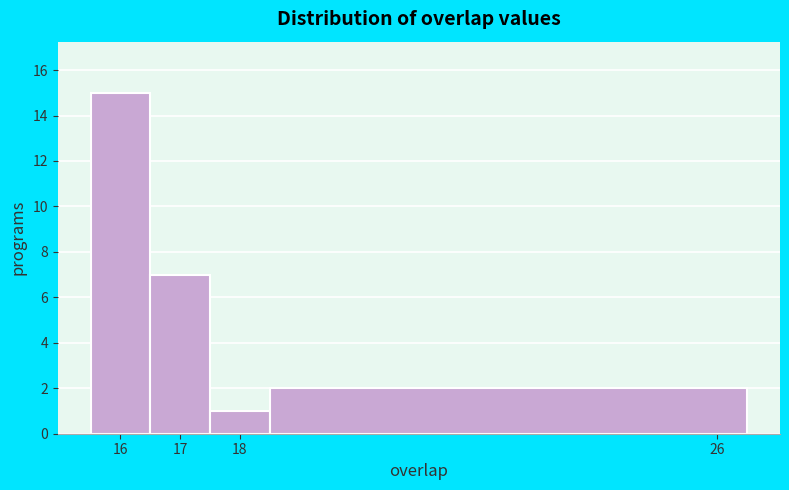

Reading left to right, transcribe this chart: for each bar, give the range it covers on the x-axis and its height. The values are not printed on the chart, so give them approximately, as read against the axis.

15.5 to 16.5: 15
16.5 to 17.5: 7
17.5 to 18.5: 1
18.5 to 26.5: 2